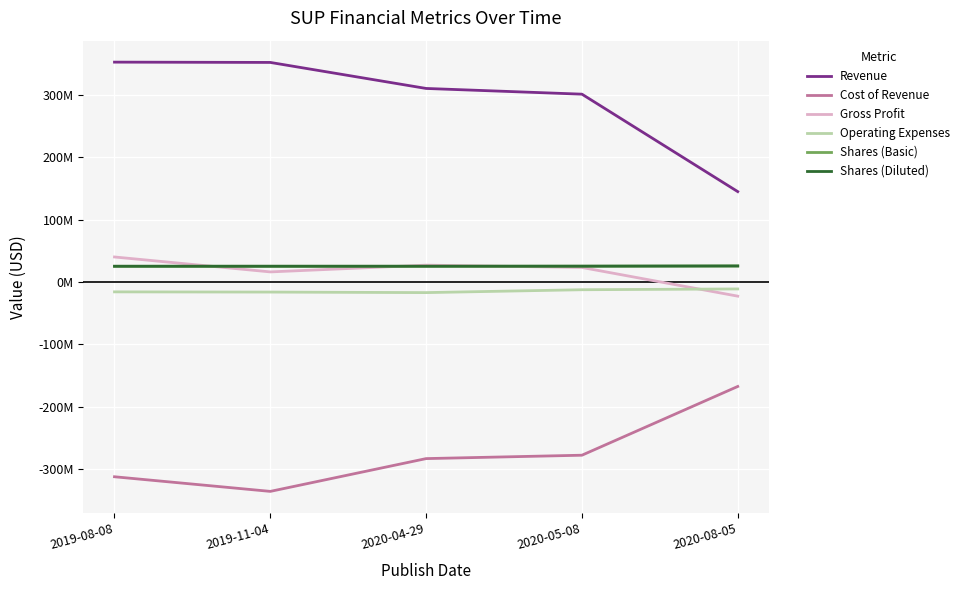

Does the chart display data point markers on the line(s)?

No